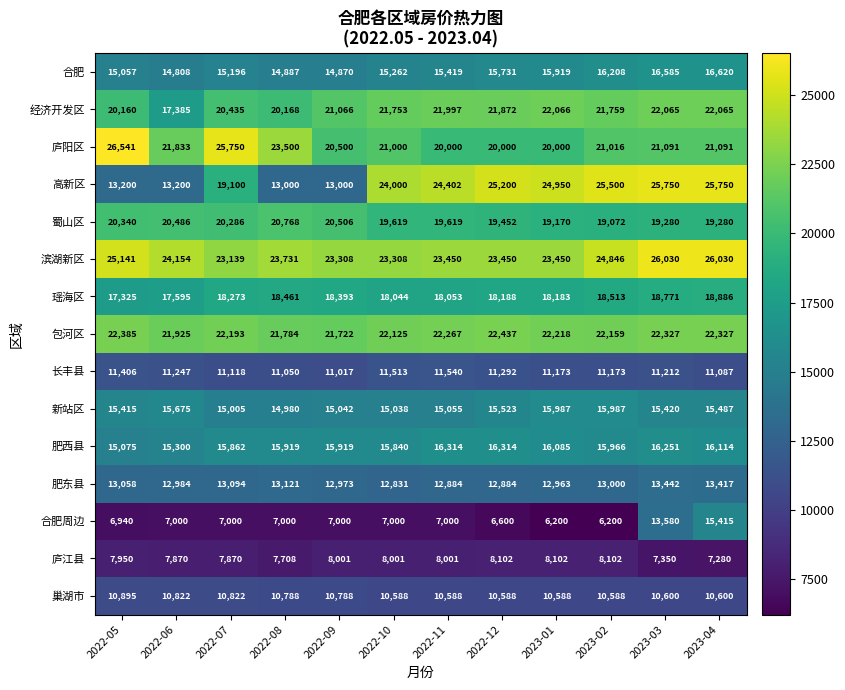

Which series has the largest total across all categories?

滨湖新区